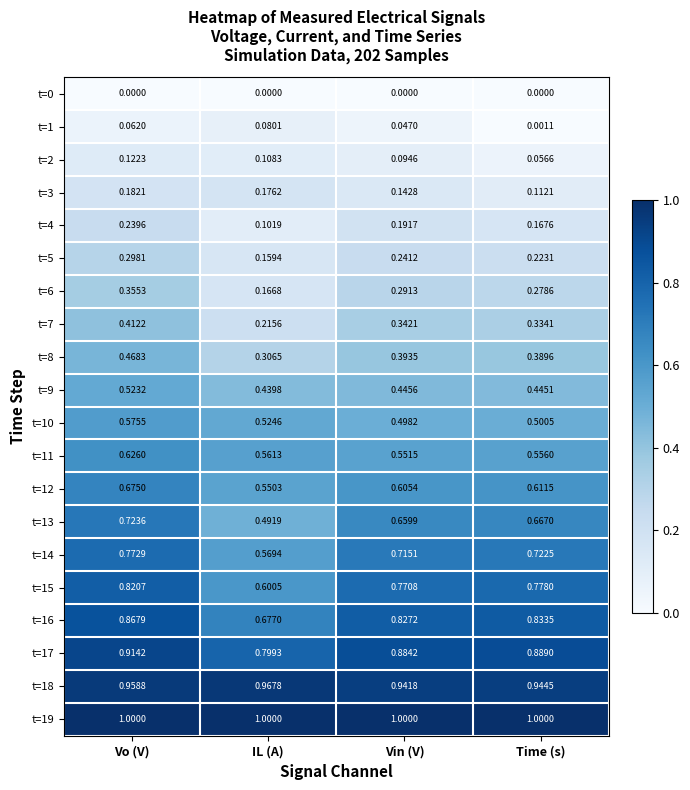

At which label is t=12 closest to 0?

IL (A)